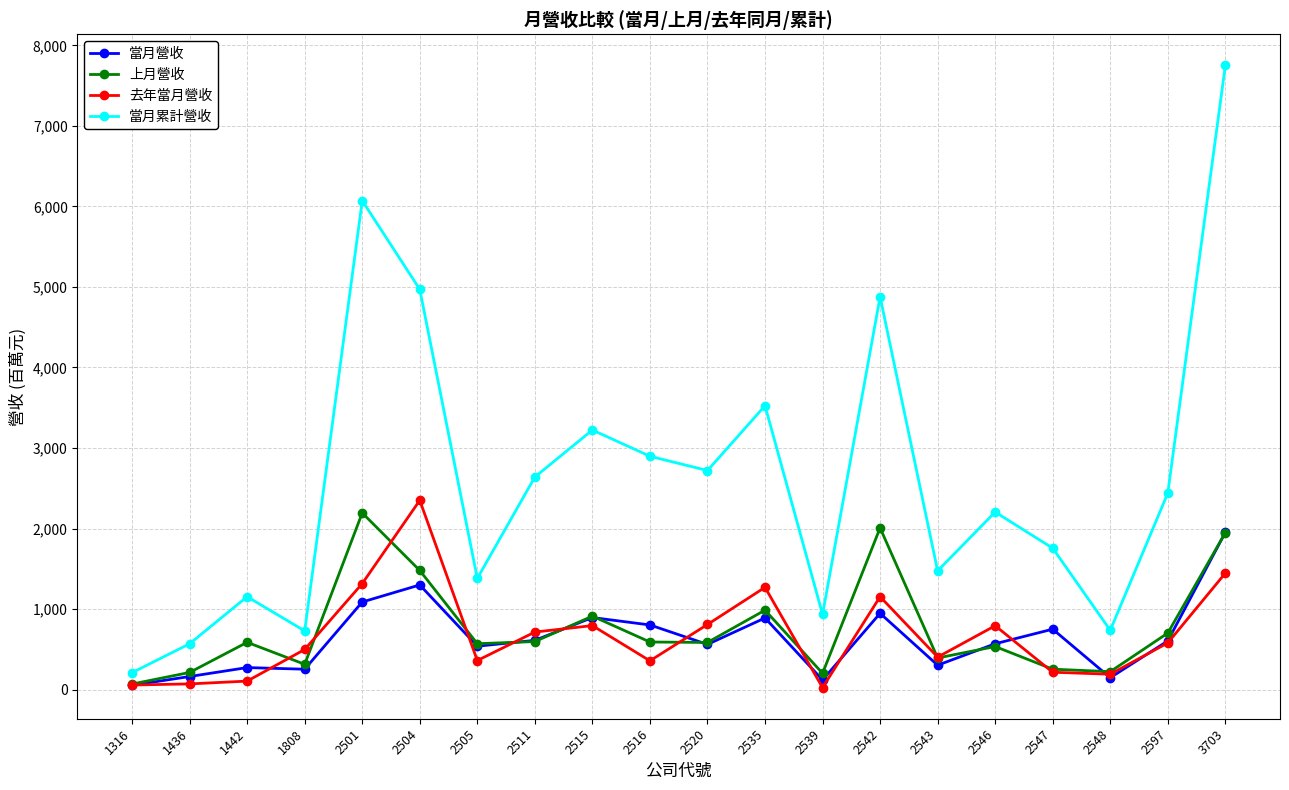

What are all the series names shown in the legend?

當月營收, 上月營收, 去年當月營收, 當月累計營收